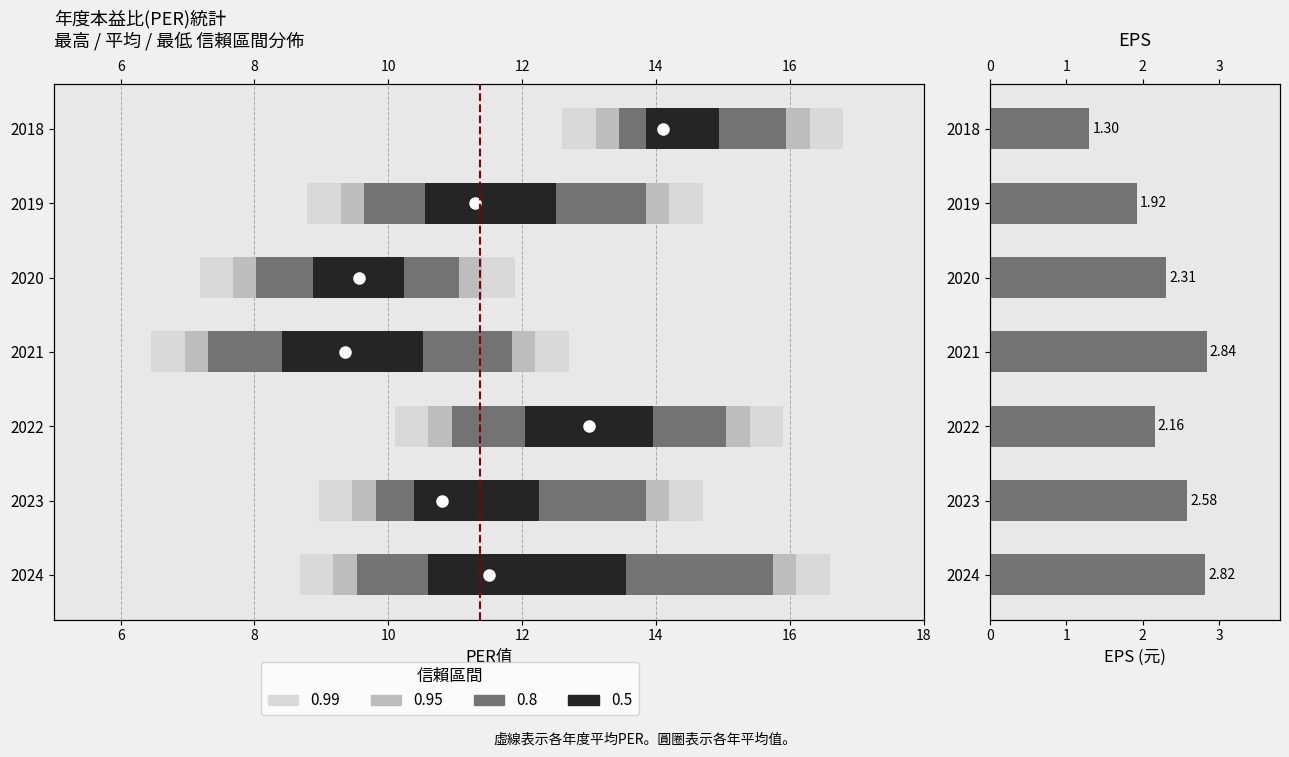

Are the bars horizontal?

Yes